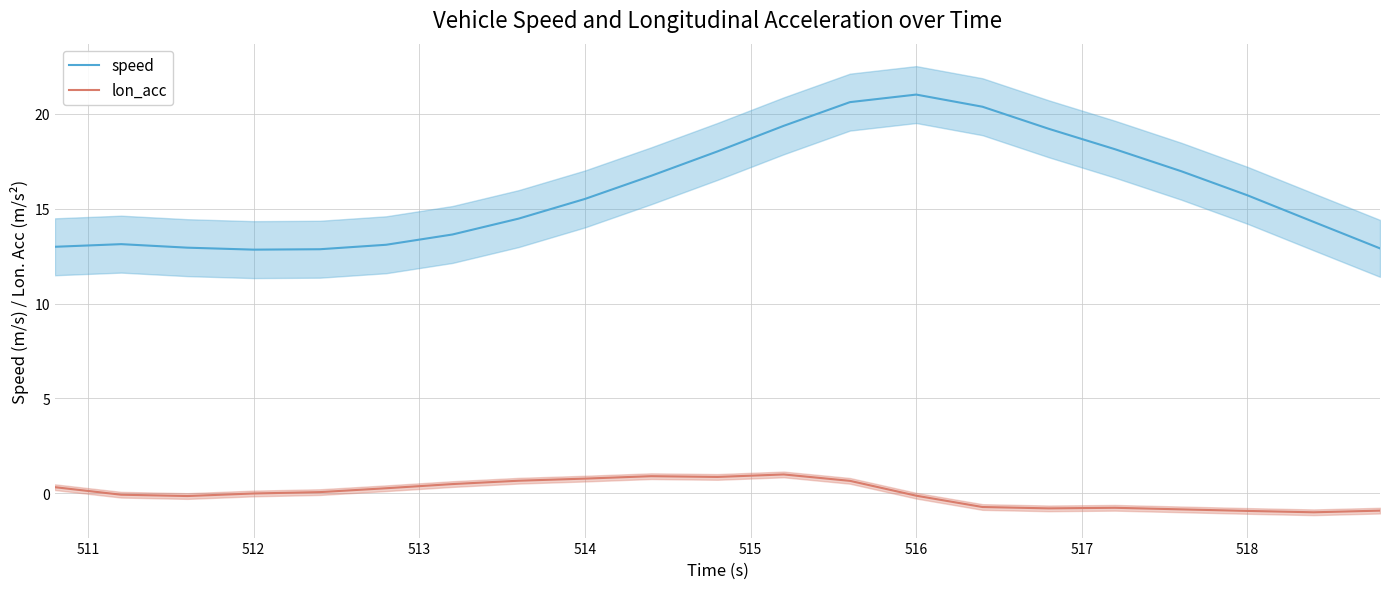

List the series in order of their overall mean, highest first.

speed, lon_acc